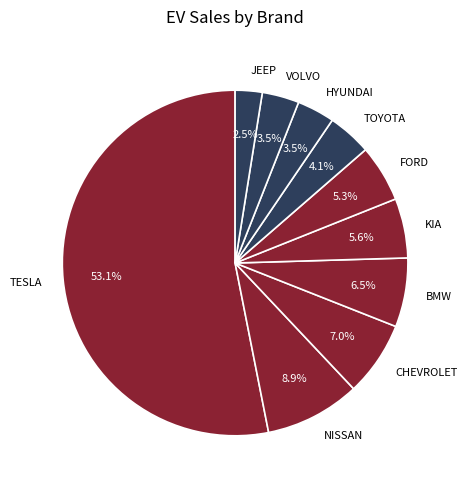

How much of the chart is everything except TOYOTA?

95.9%